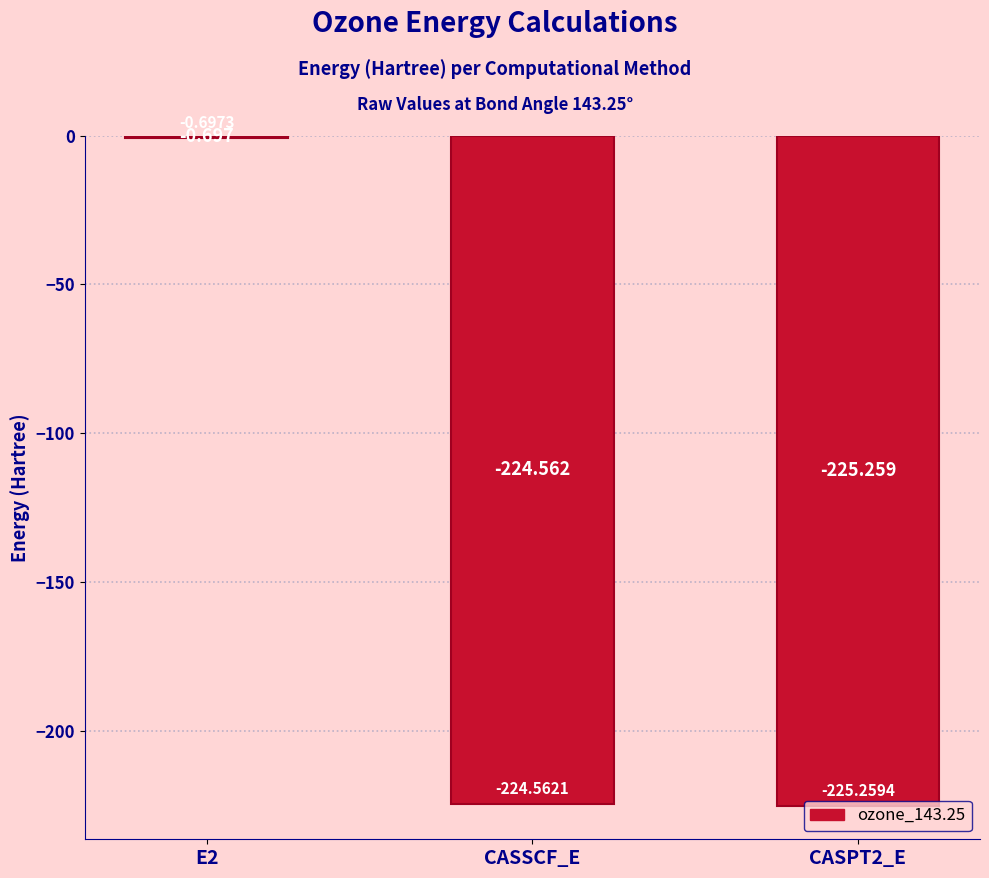

Which category has the highest value across all series?

E2